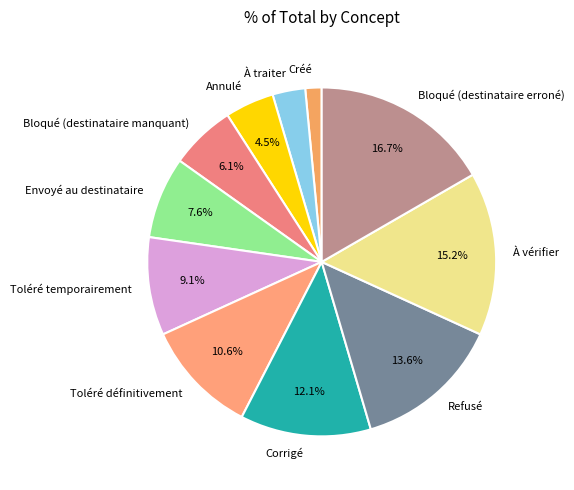

To the nearest percent, what is the difference between the À traiter and Annulé slice percentages?

2%